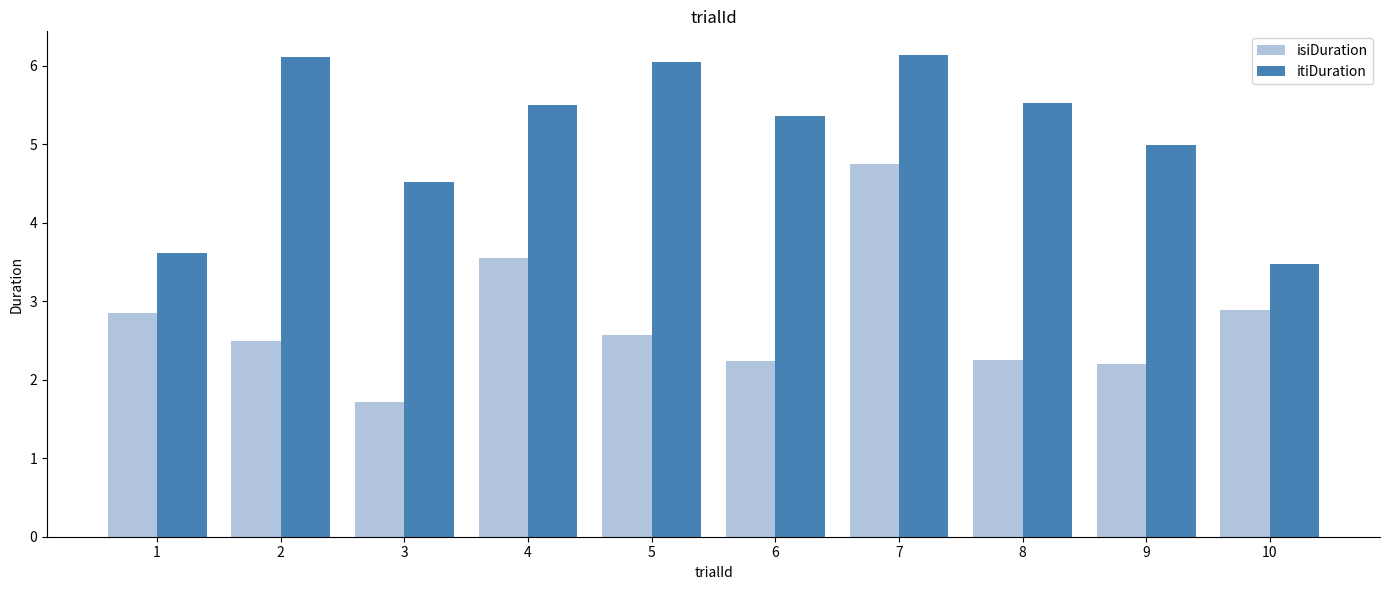

Count the number of data series in this chart.

2